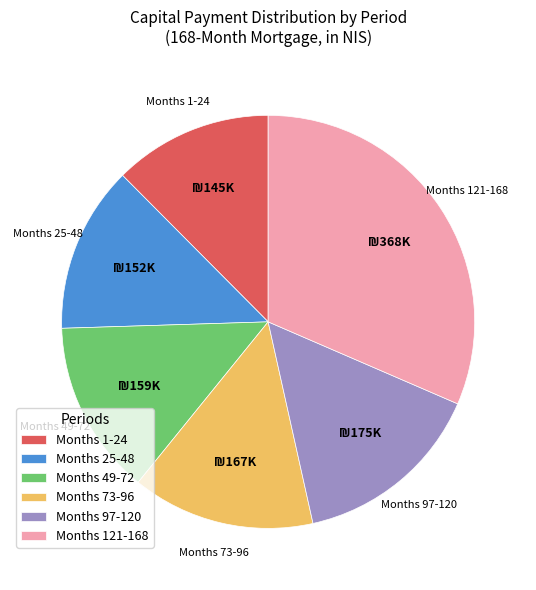

Rank the categories by value from lowest to highest.

Months 1-24, Months 25-48, Months 49-72, Months 73-96, Months 97-120, Months 121-168